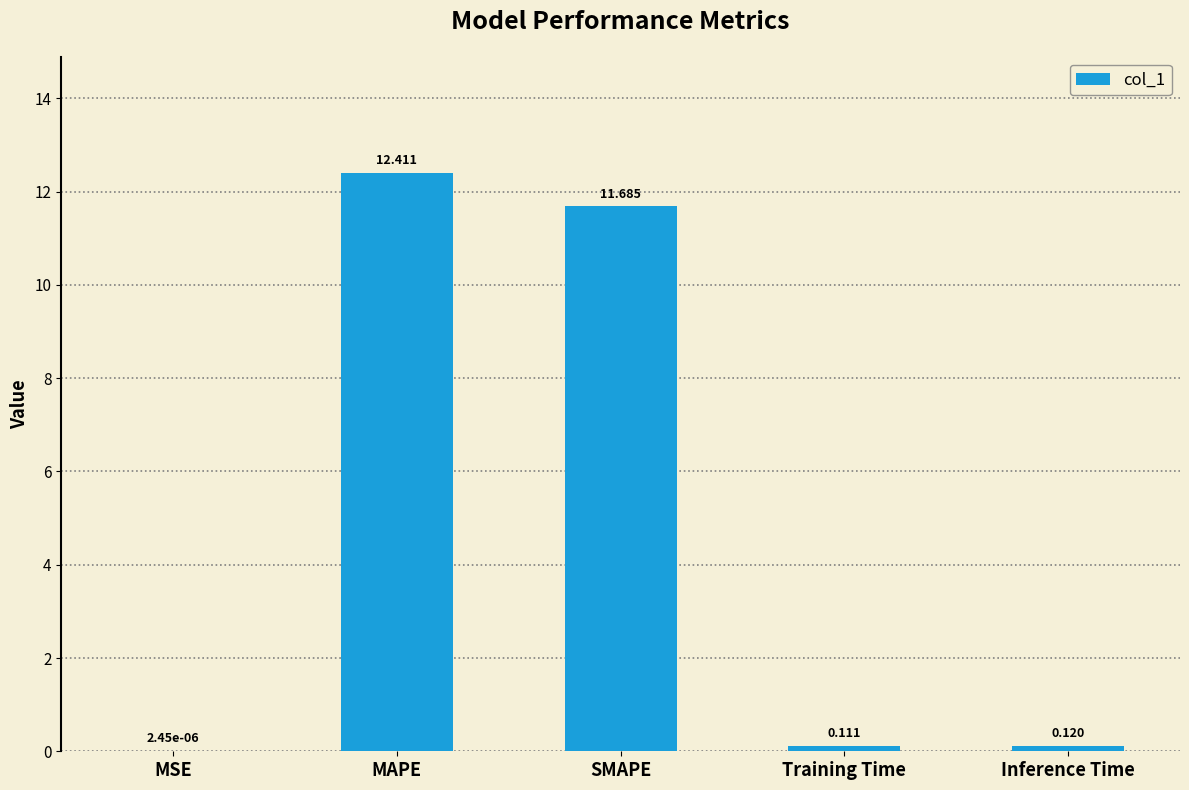

Where is the data nearest to the value 6?

SMAPE